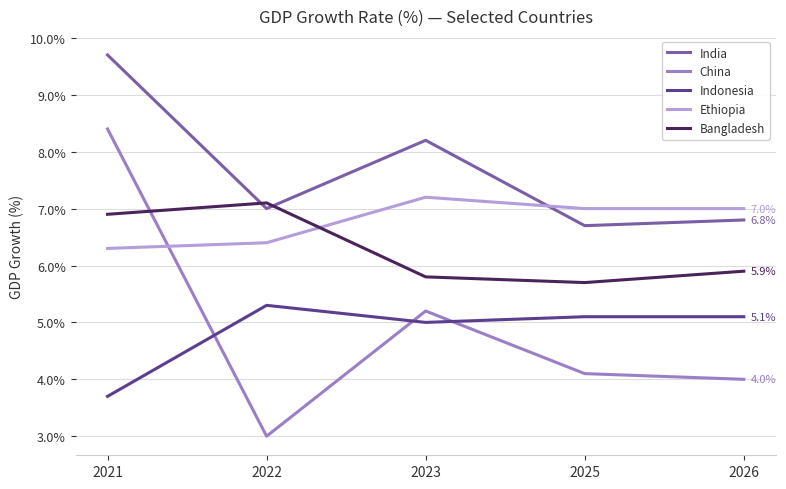

Reading left to right, transcribe all the data shown in this chart.

India: 2021=9.7	2022=7.0	2023=8.2	2025=6.7	2026=6.8
China: 2021=8.4	2022=3.0	2023=5.2	2025=4.1	2026=4.0
Indonesia: 2021=3.7	2022=5.3	2023=5.0	2025=5.1	2026=5.1
Ethiopia: 2021=6.3	2022=6.4	2023=7.2	2025=7.0	2026=7.0
Bangladesh: 2021=6.9	2022=7.1	2023=5.8	2025=5.7	2026=5.9